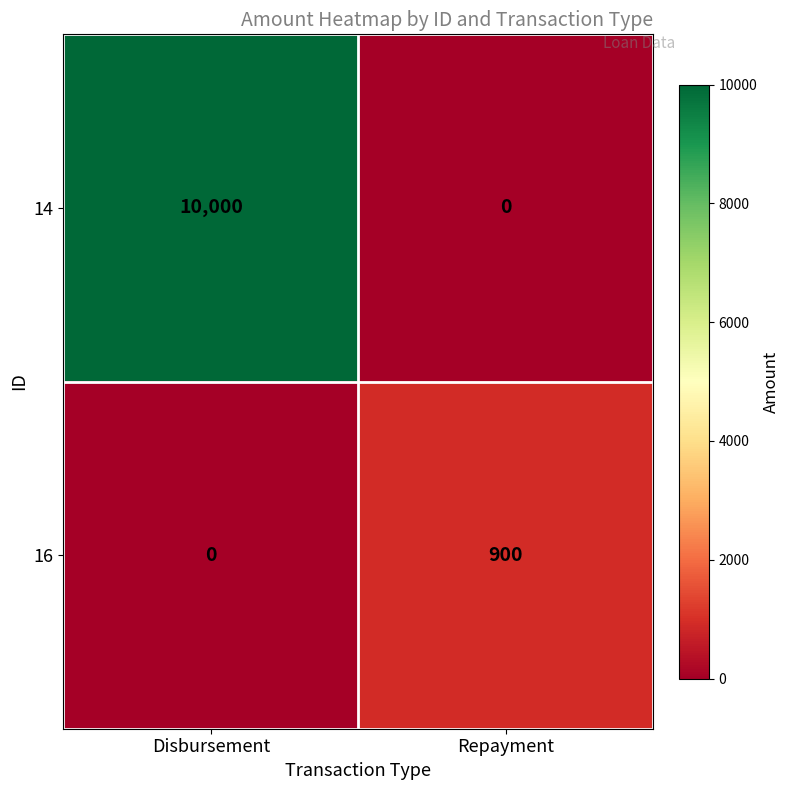

Rank the series at Disbursement from highest to lowest value.

14, 16